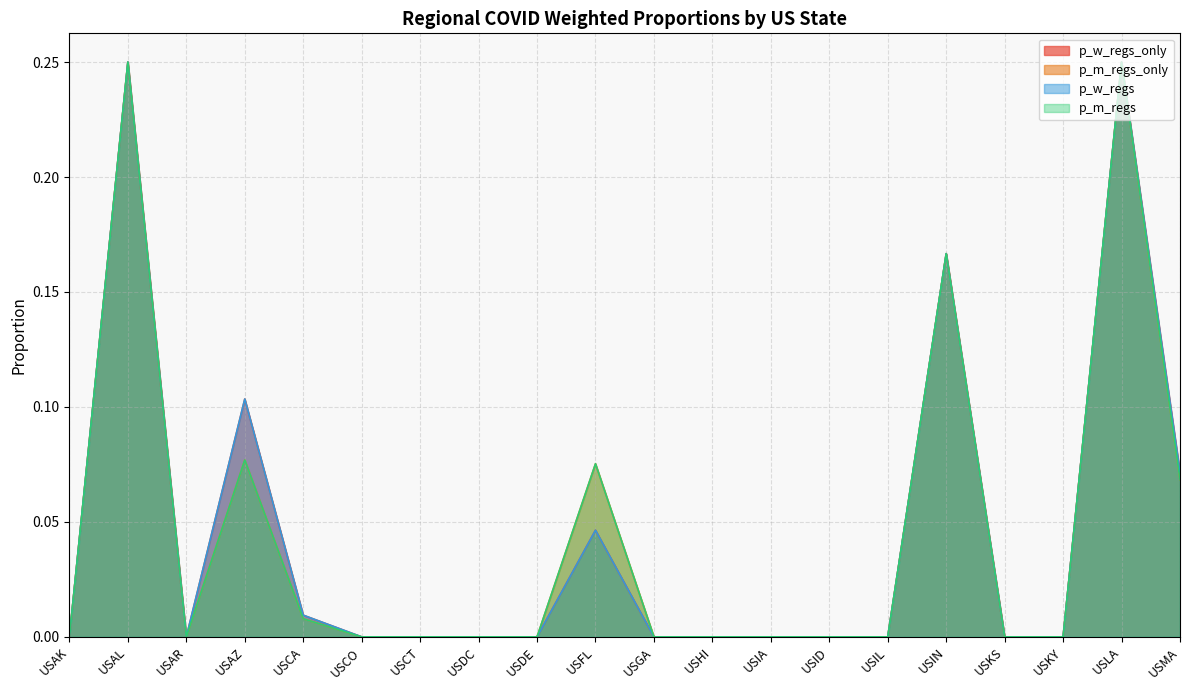

Which series has the largest total across all categories?

p_w_regs_only